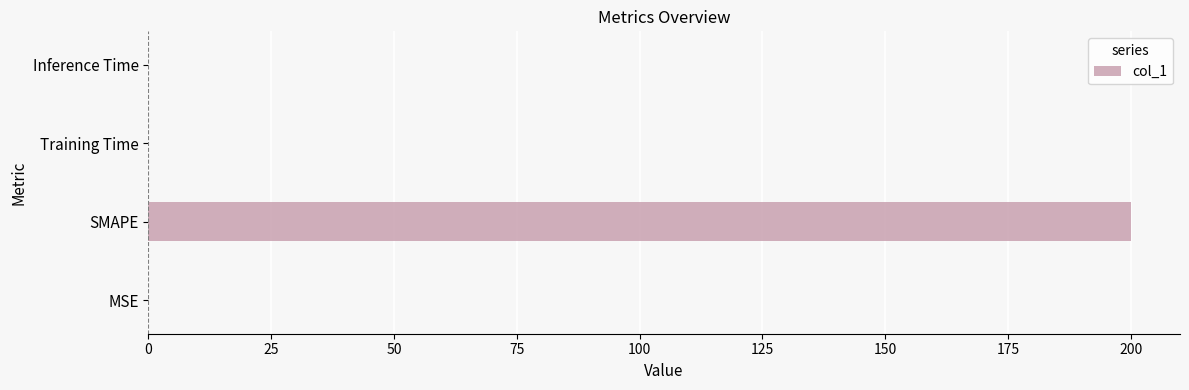

Are the bars horizontal?

Yes